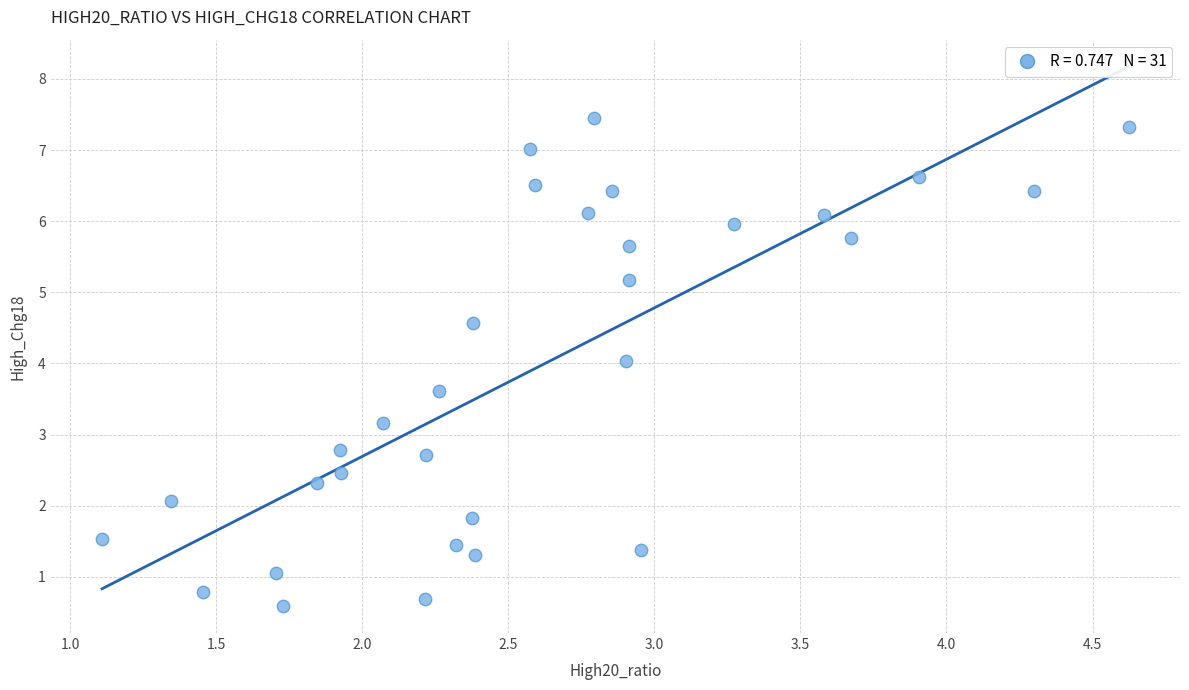

What is the range of Y values (max minus min)?

6.9